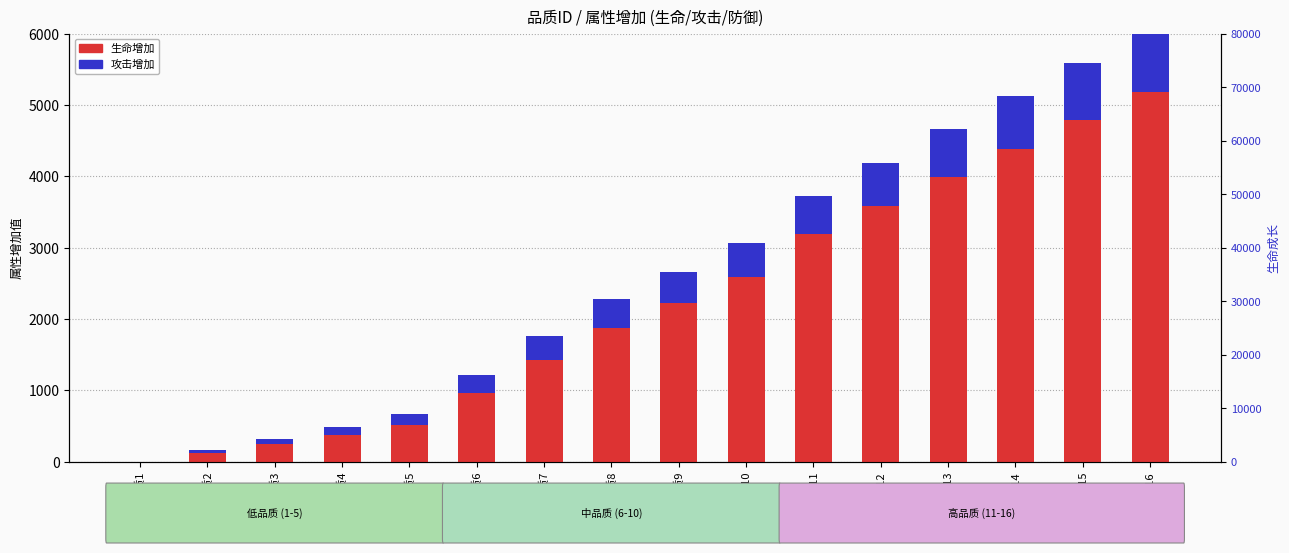

Rank the categories by 攻击增加 value from highest to lowest.

品质16, 品质15, 品质14, 品质13, 品质12, 品质11, 品质10, 品质9, 品质8, 品质7, 品质6, 品质5, 品质4, 品质3, 品质2, 品质1